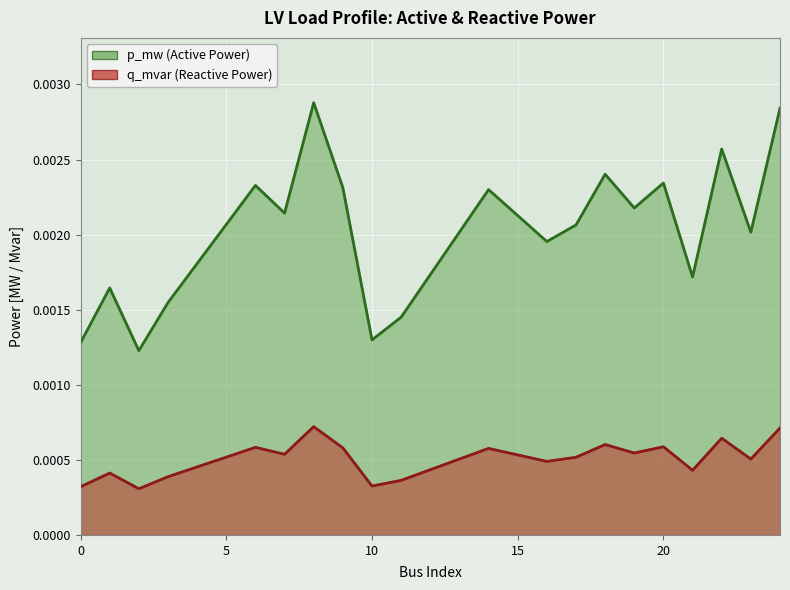

Is it true that q_mvar equals 0.0 at 8?

True